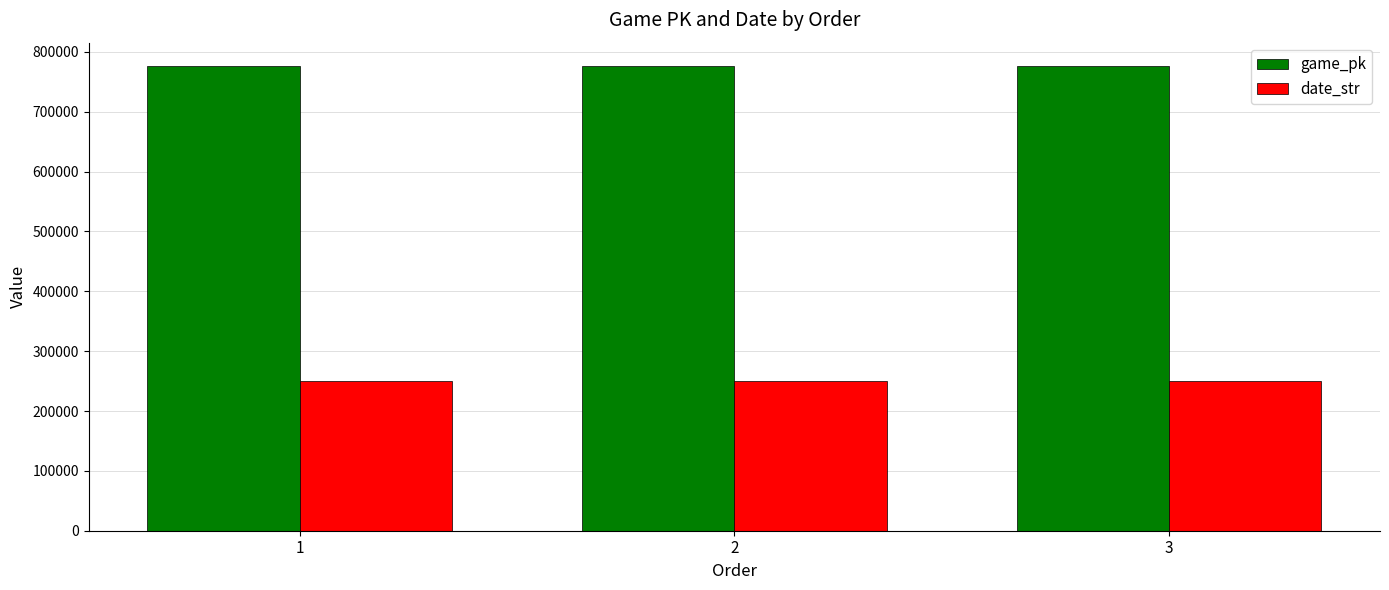

The value of date_str at 3 is 78558. True or false?

False